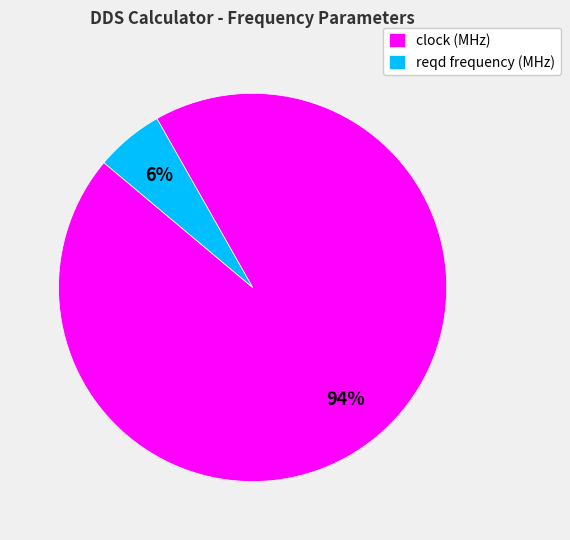

To the nearest percent, what is the average slice percentage?

50%